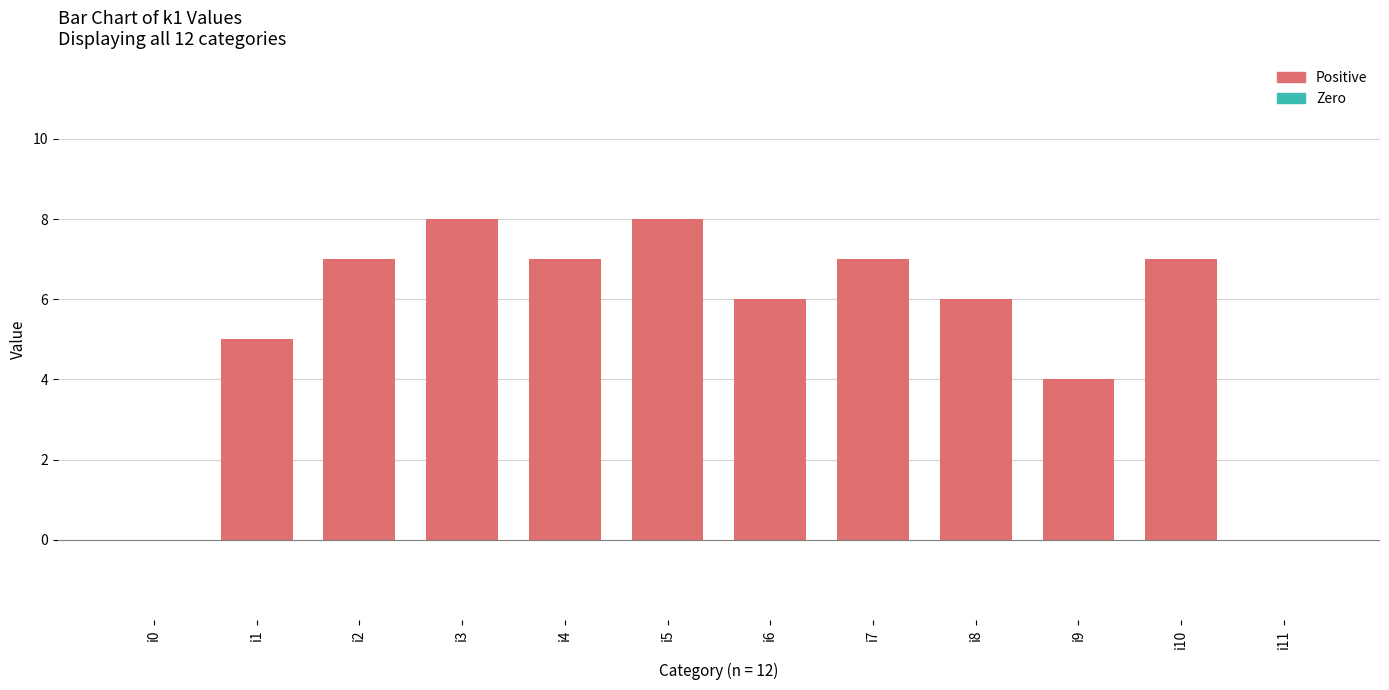

What is the sum of the values at i1 and i11?

5